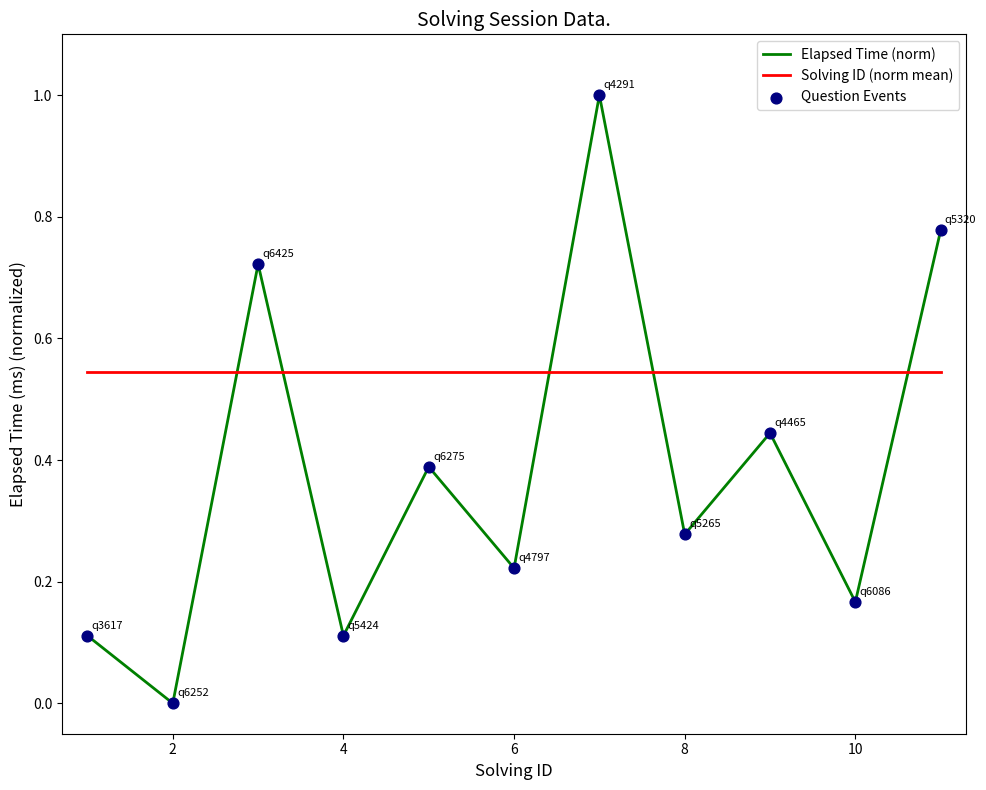

List the series in order of their overall mean, highest first.

Solving ID (norm mean), Elapsed Time (norm)